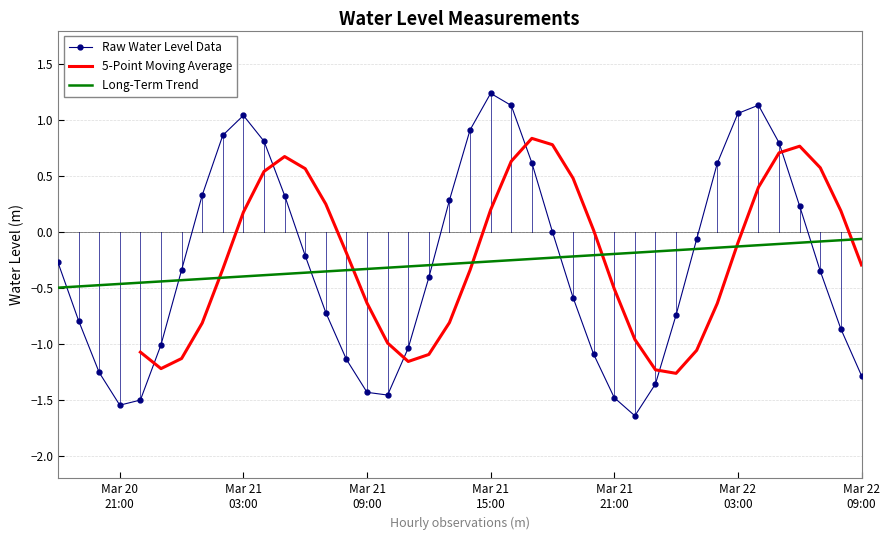

How many intersections are there between Long-Term Trend and Raw Water Level Data?

7